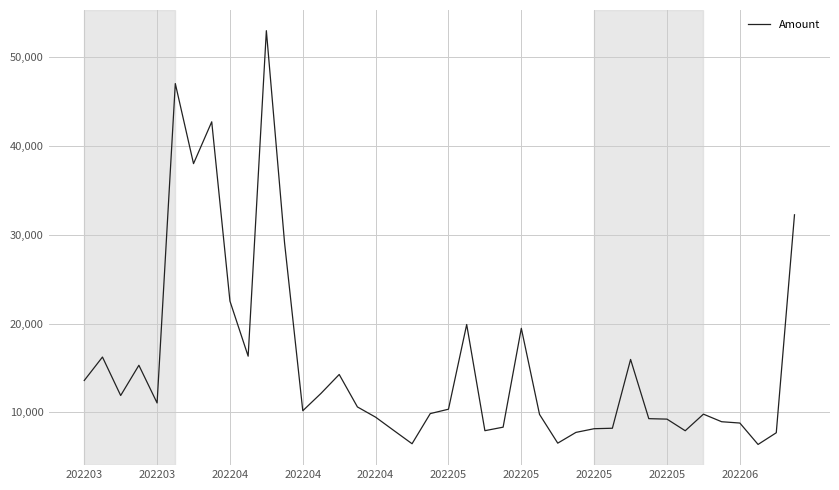

What is the maximum value shown in the chart?

52959.7